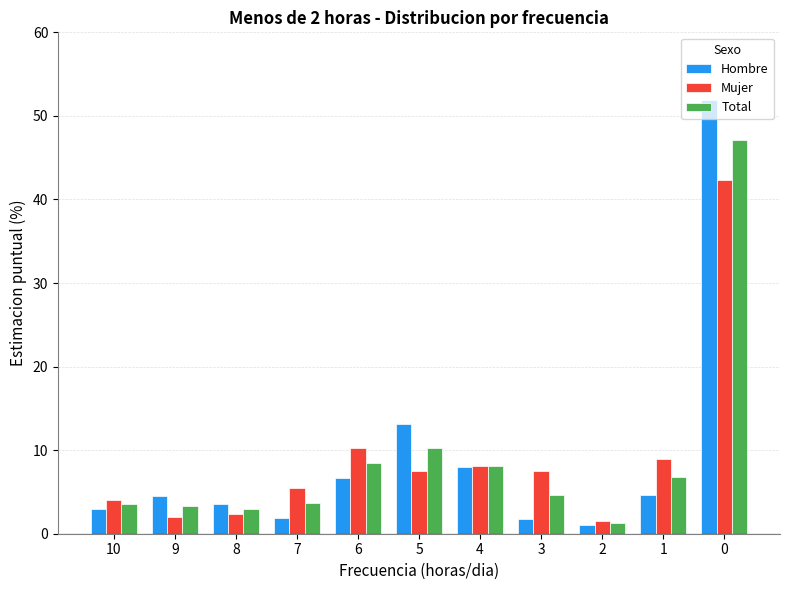

Where is Mujer nearest to the value 21?

6